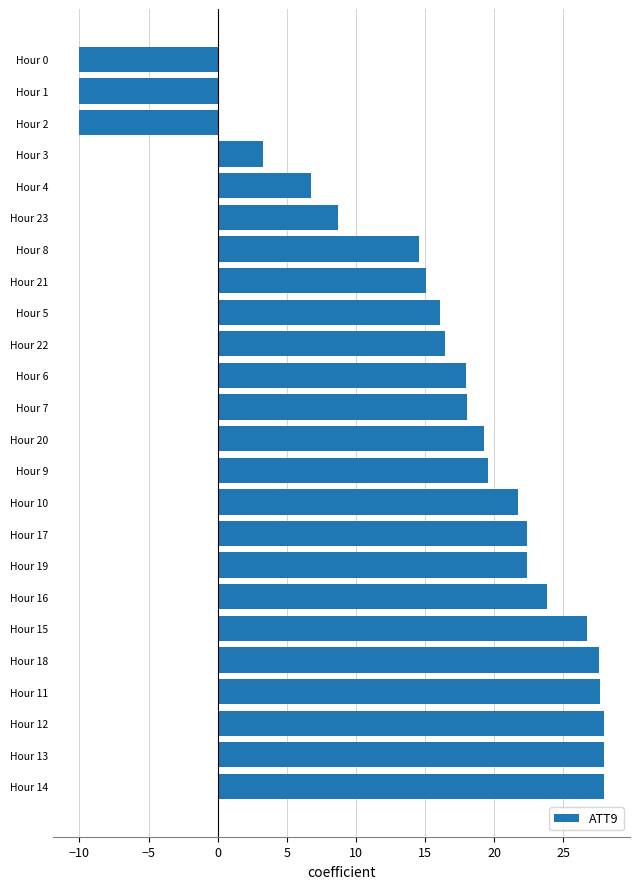

What is the difference between the values at Hour 7 and Hour 10?

3.7